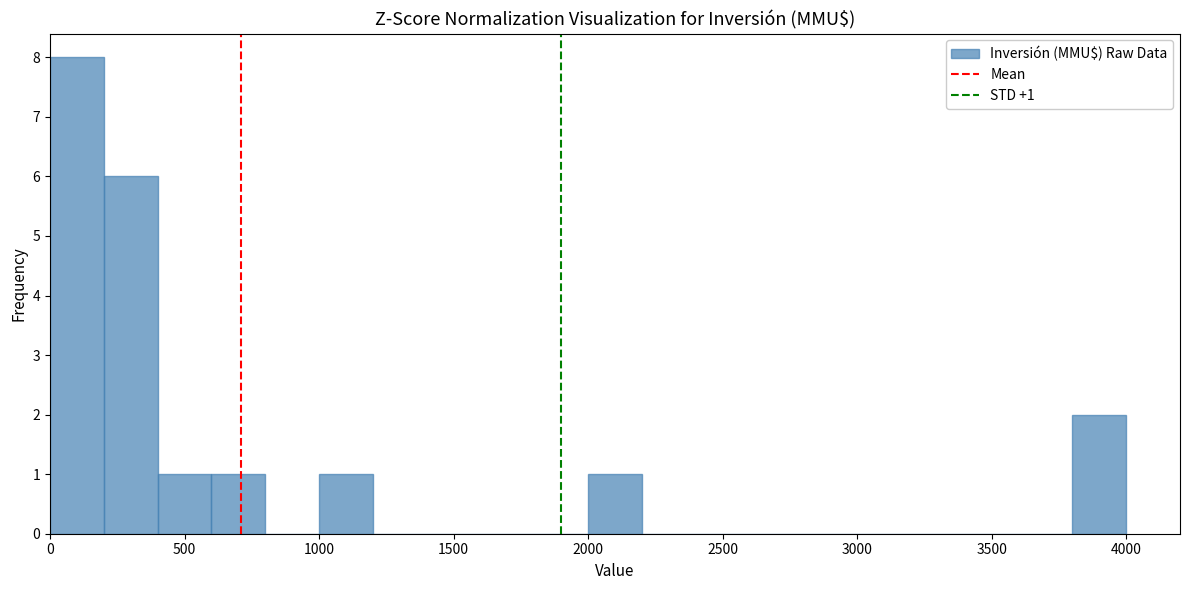

Over which range of the x-axis is the bar tallest?

0 to 200